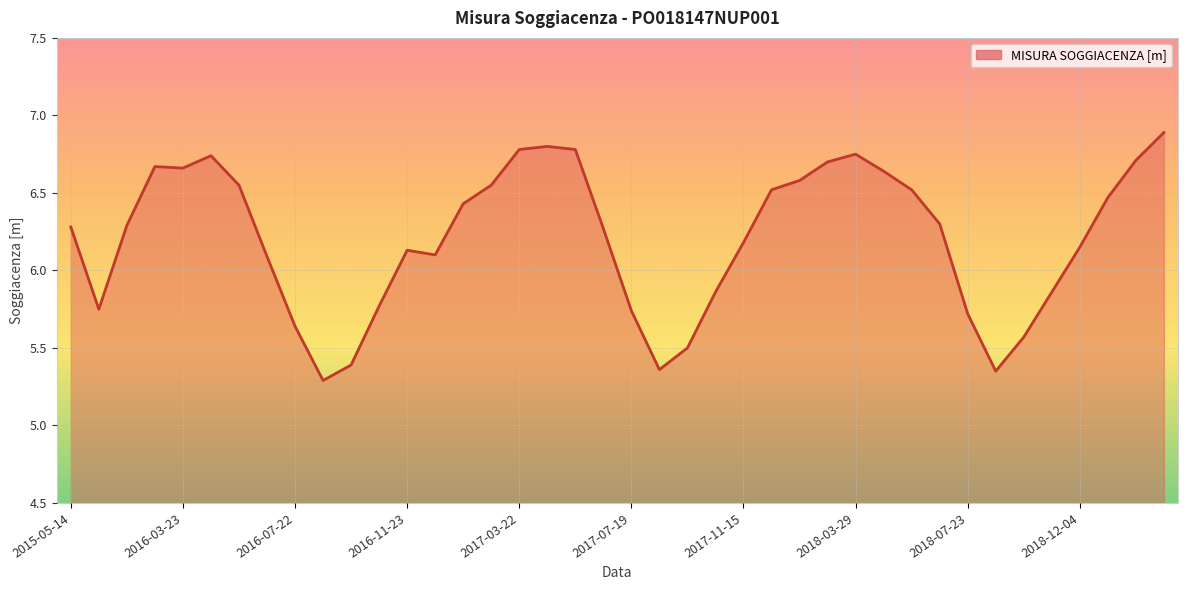

Count the number of categories in the chart.

40